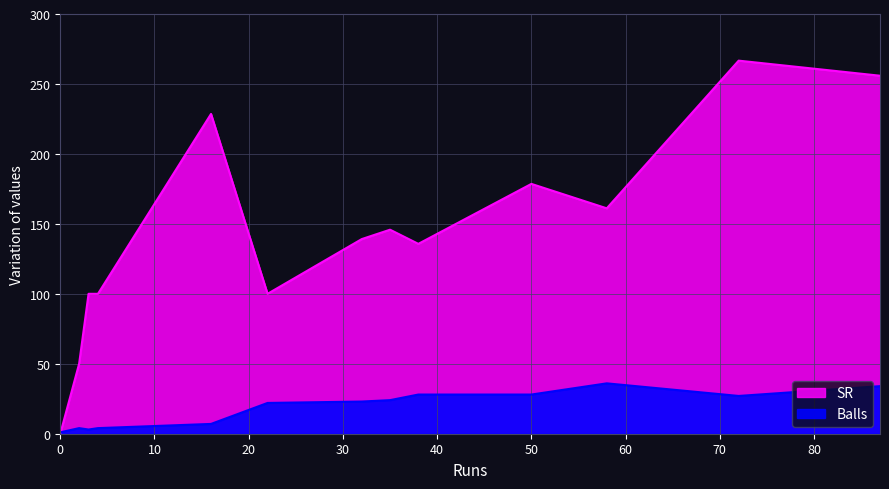

Where is SR nearest to the value 133?

38